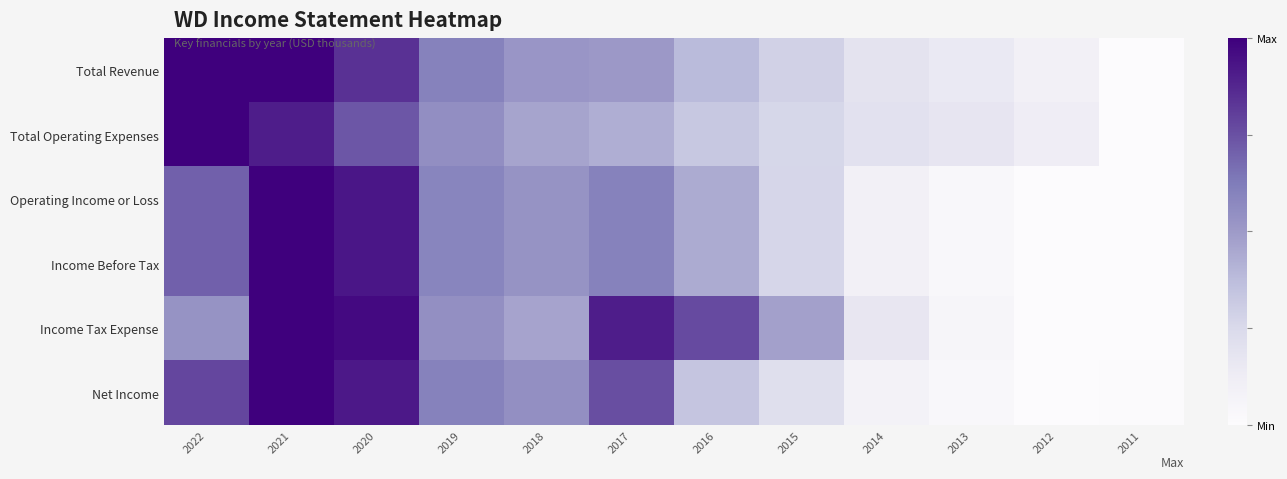

At how many categories does at least one series exceed 0?

12